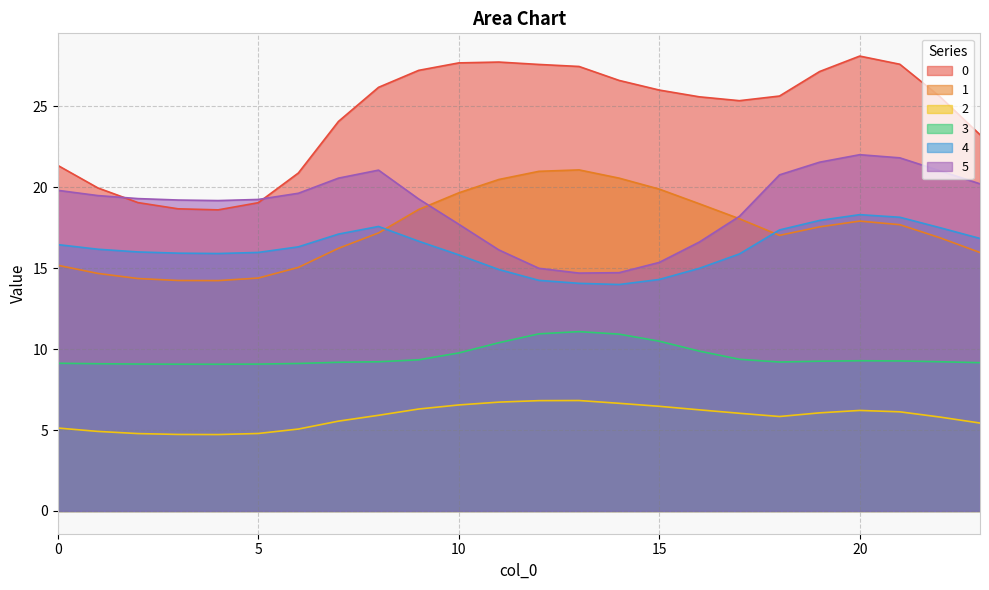

List the labels in order of 0 value, largest first.

20, 11, 10, 21, 12, 13, 9, 19, 14, 8, 15, 18, 22, 16, 17, 7, 23, 0, 6, 1, 2, 5, 3, 4